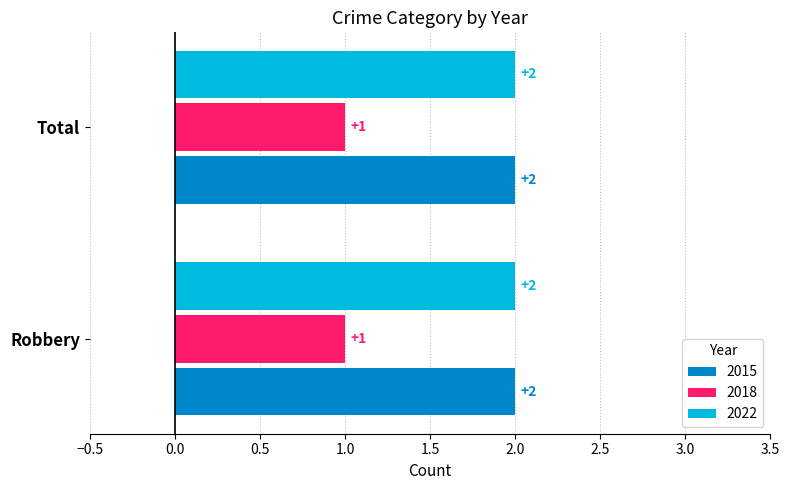

Is it true that 2015 equals 3 at Robbery?

False